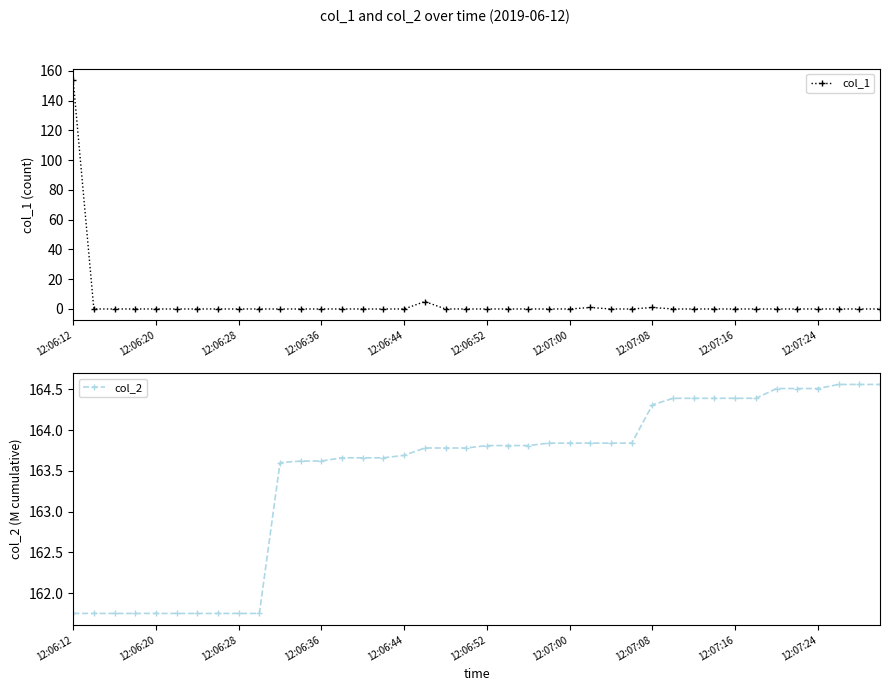

Which category has the highest value in the col_1 series?

12:06:12